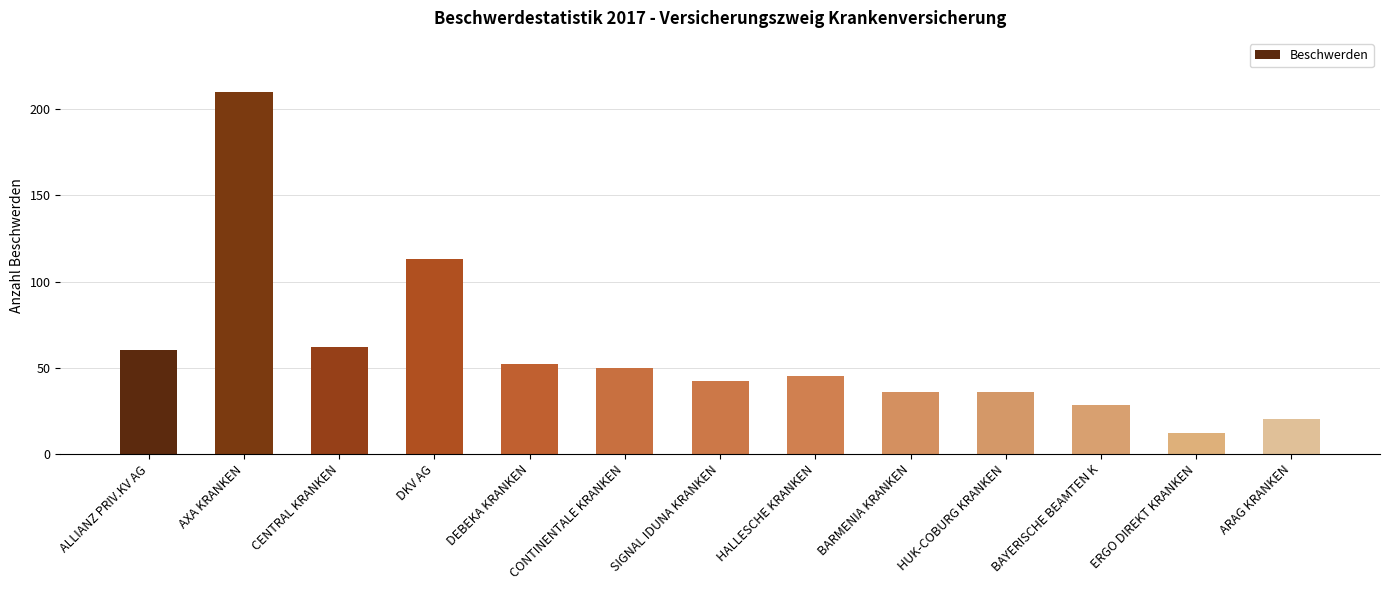

What is the greatest value displayed?

210